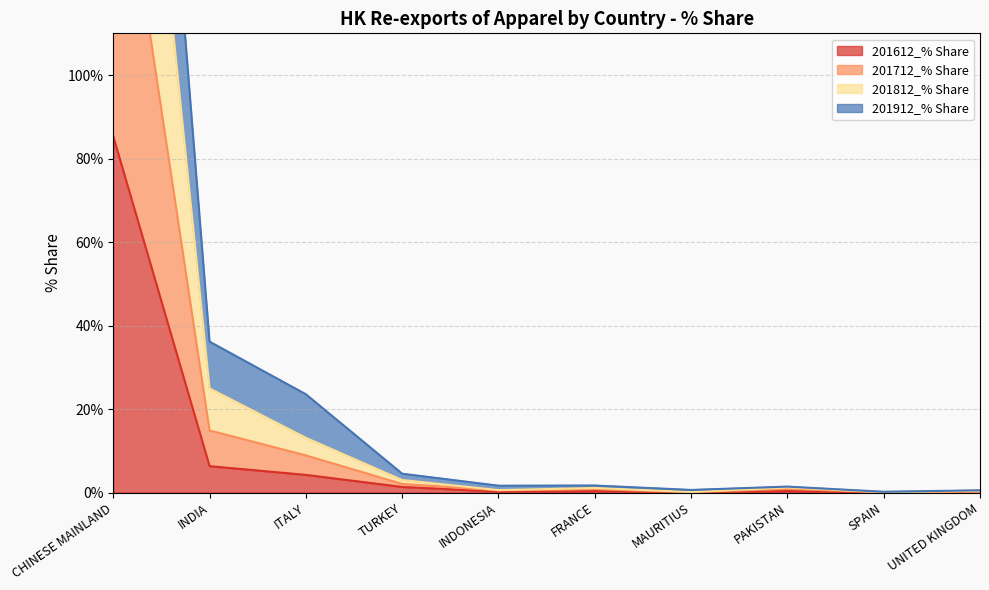

At how many categories does at least one series exceed 272?

1